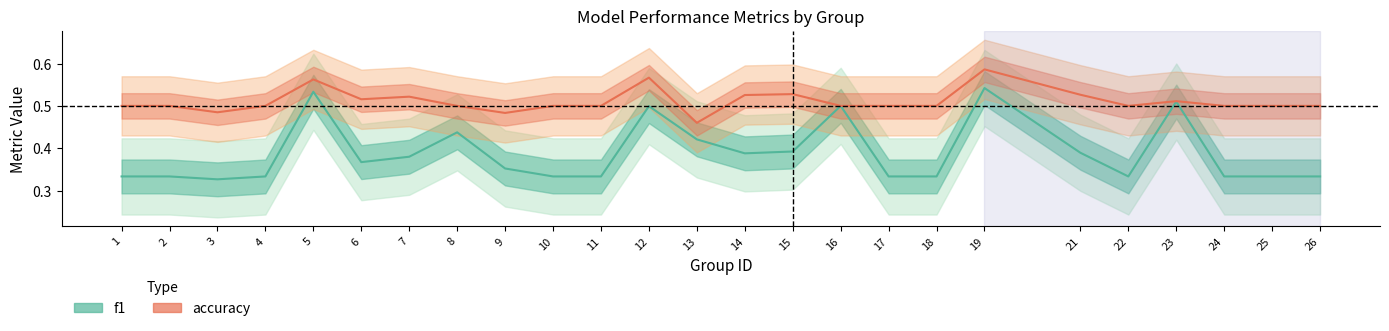

True or false: f1 and accuracy cross at least once.

False